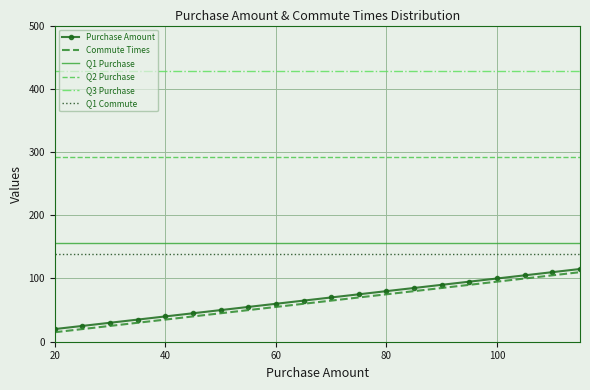

True or false: Q2 Purchase and Q1 Purchase intersect in this chart.

False